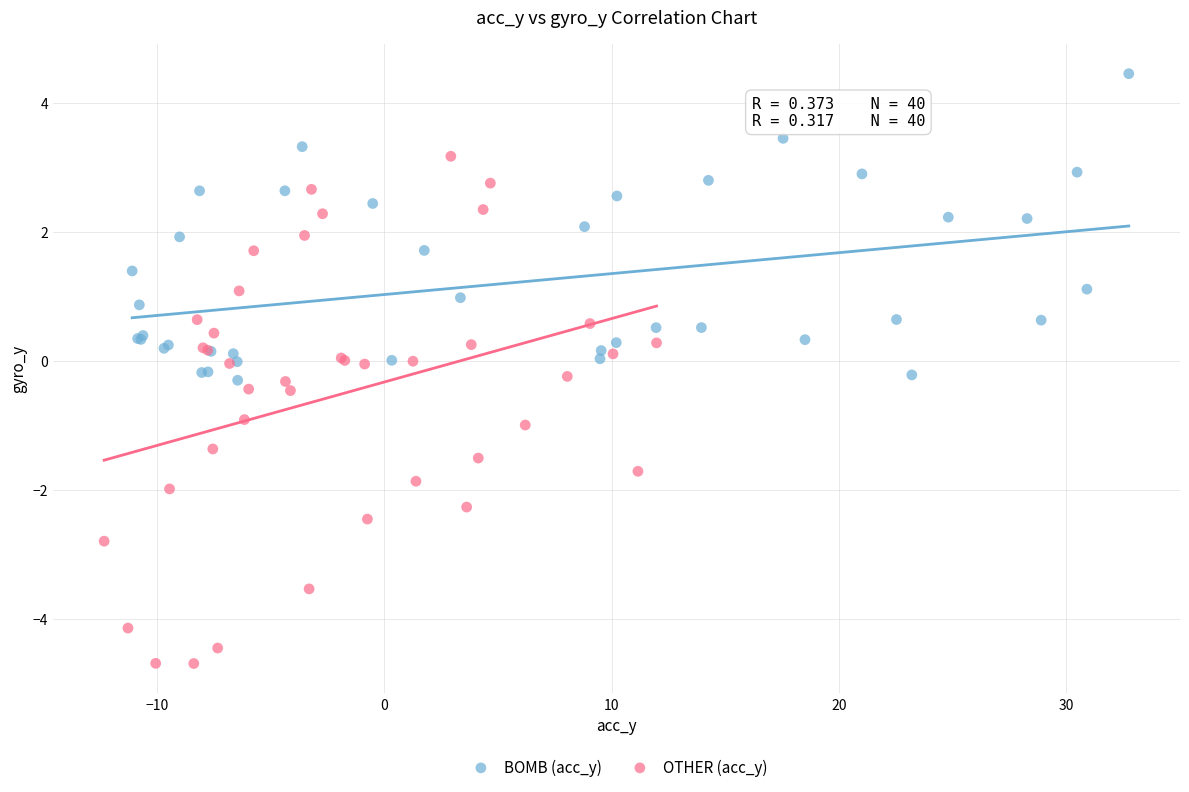

Which series contains the lowest Y value?

OTHER (acc_y)